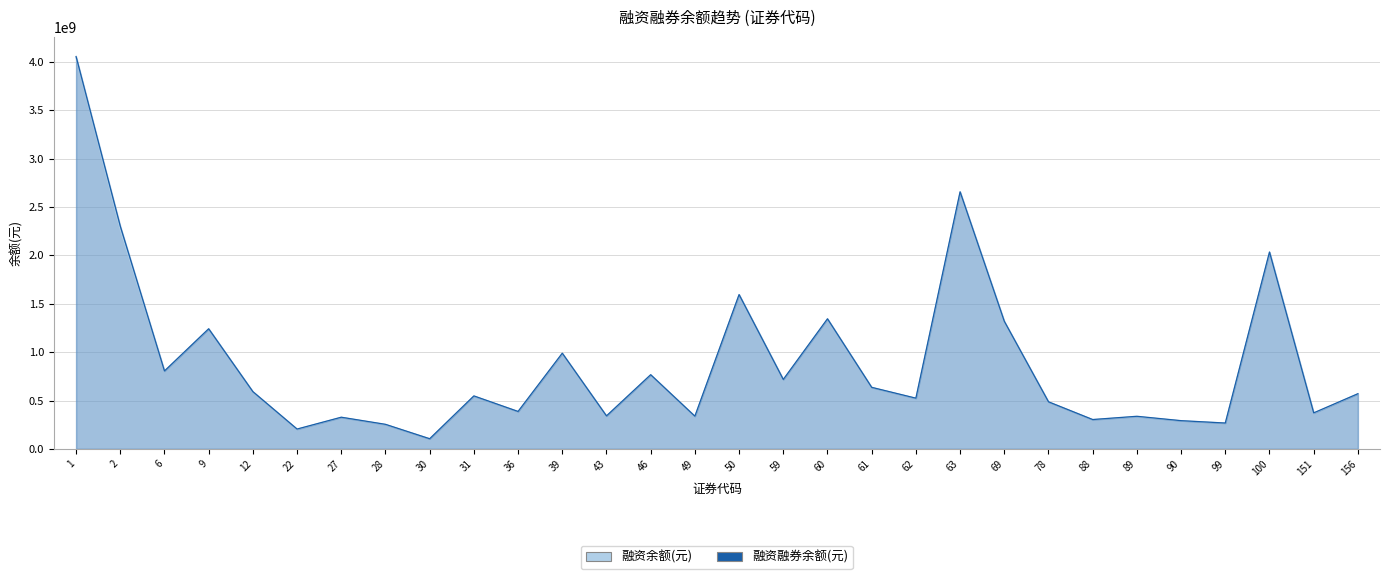

Where is the first local maximum for 融资余额(元)?

9